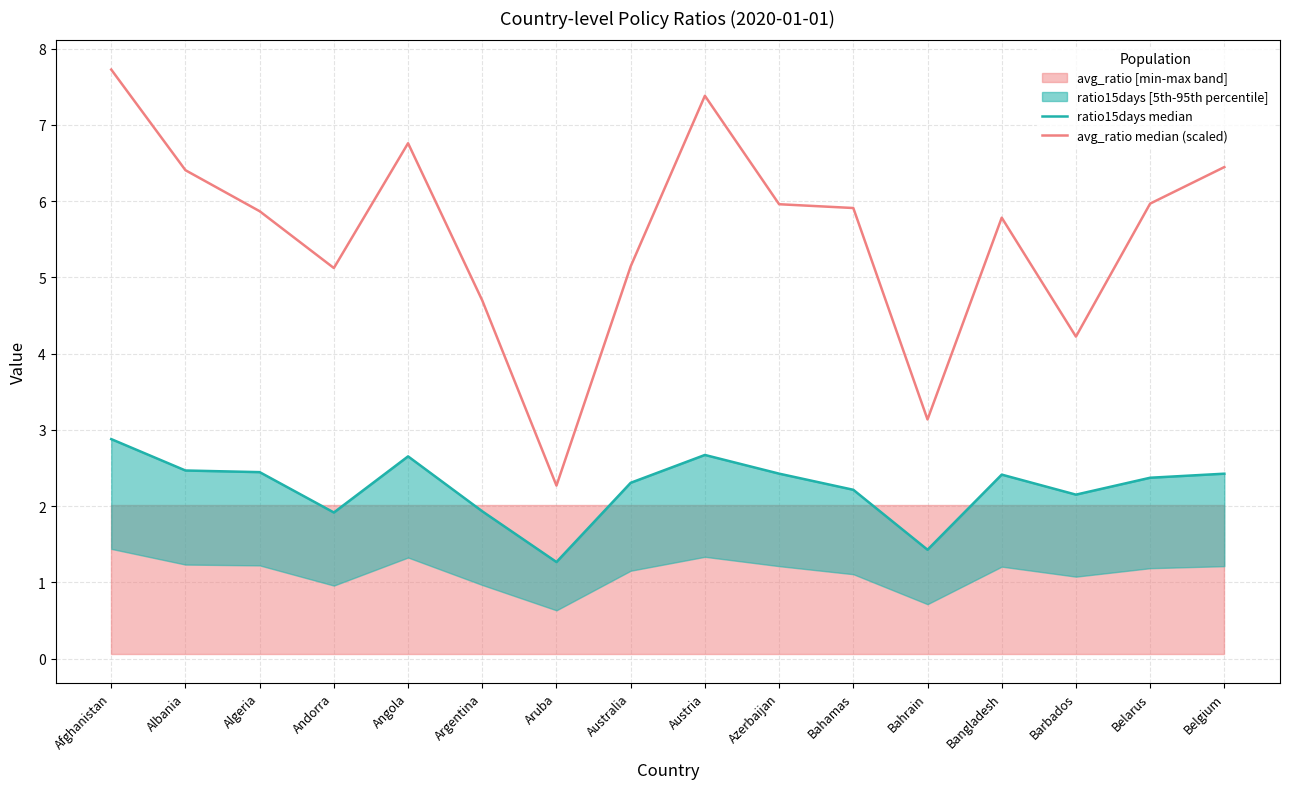

At which category does avg_ratio median (scaled) reach its first local valley?

Andorra